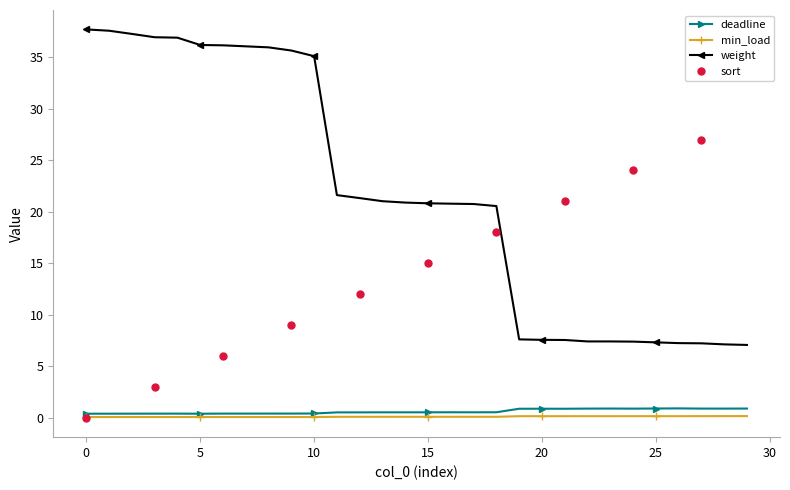

Which series has the largest total across all categories?

weight